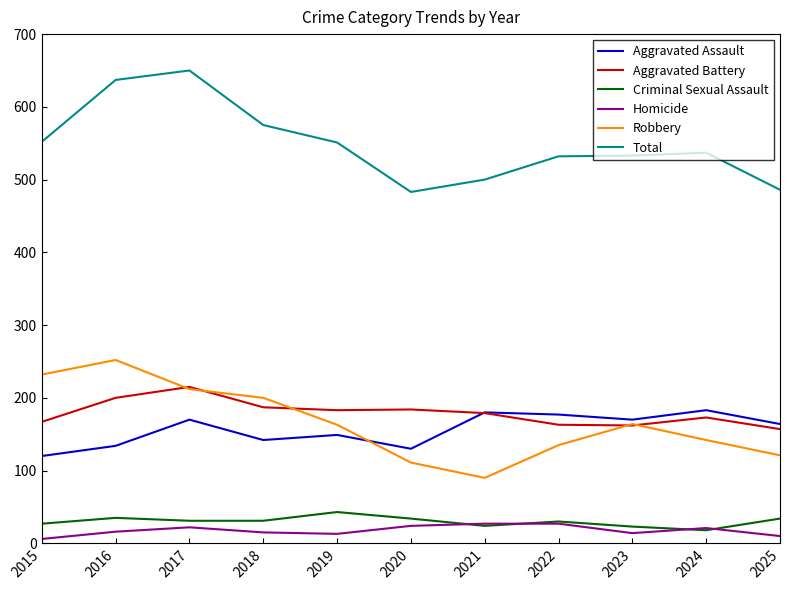

What is the difference between the maximum and minimum values in the Robbery series?

162